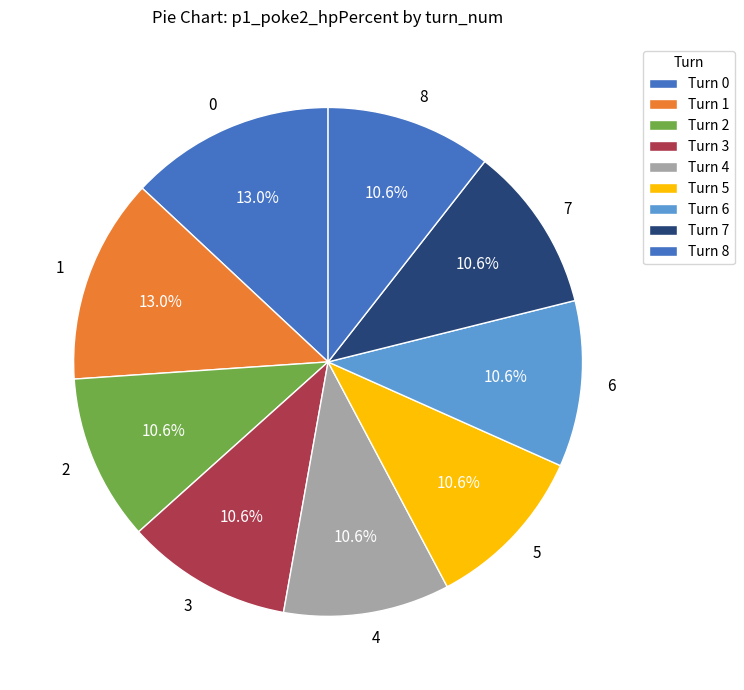

The 7 slice represents 11% of the pie. True or false?

True